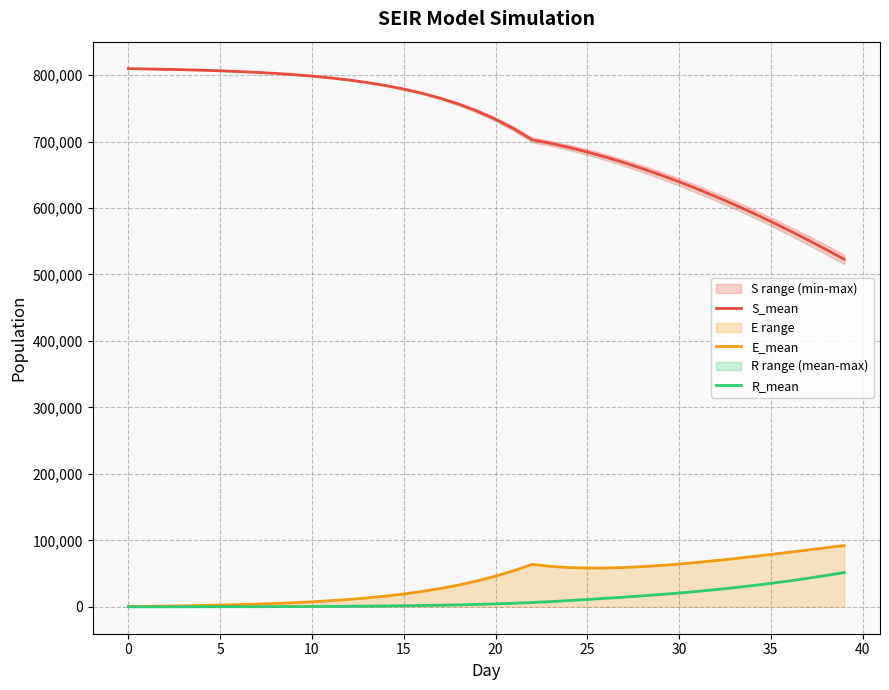

What is the approximate value of E_mean at 20?

46123.9